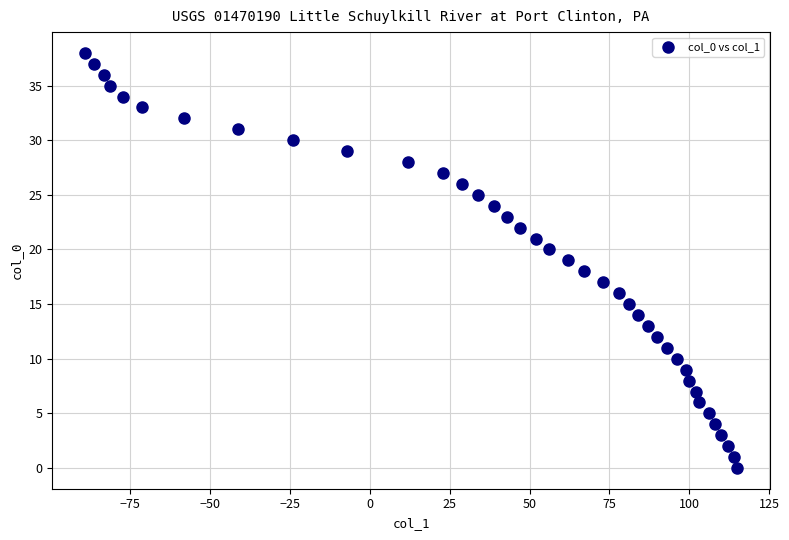

What is the range of Y values (max minus min)?

38